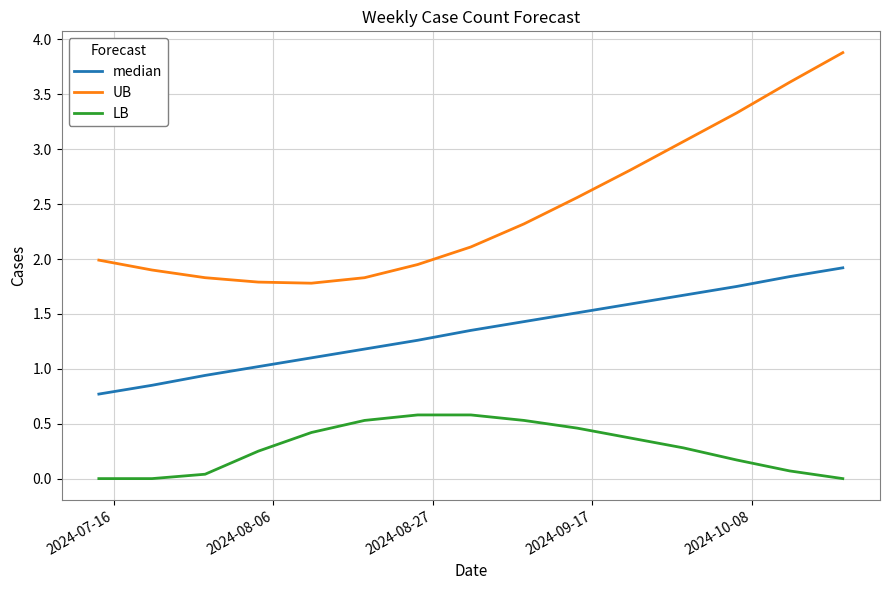

At how many categories does at least one series exceed 3?

4